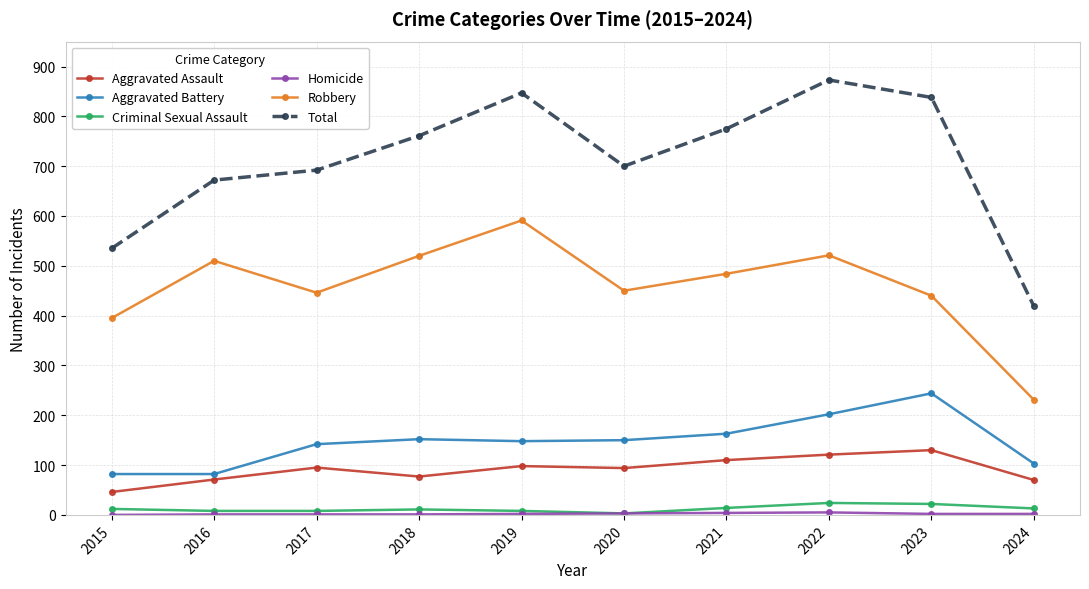

What is the value of the Aggravated Assault point at the 6th from the left?

94